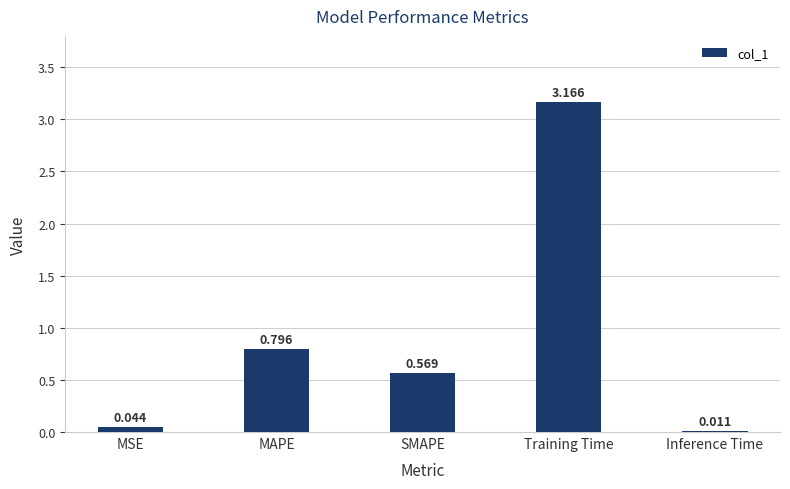

Which label corresponds to the largest value in the chart?

Training Time